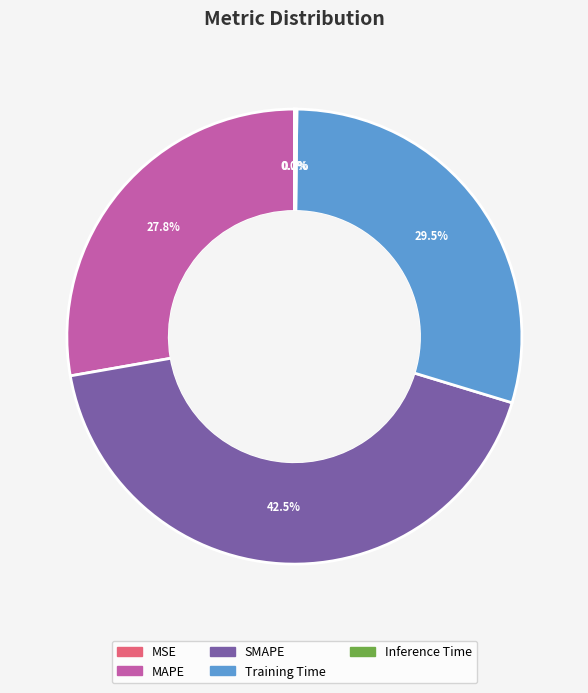

What percentage is NOT represented by Training Time?

70.5%